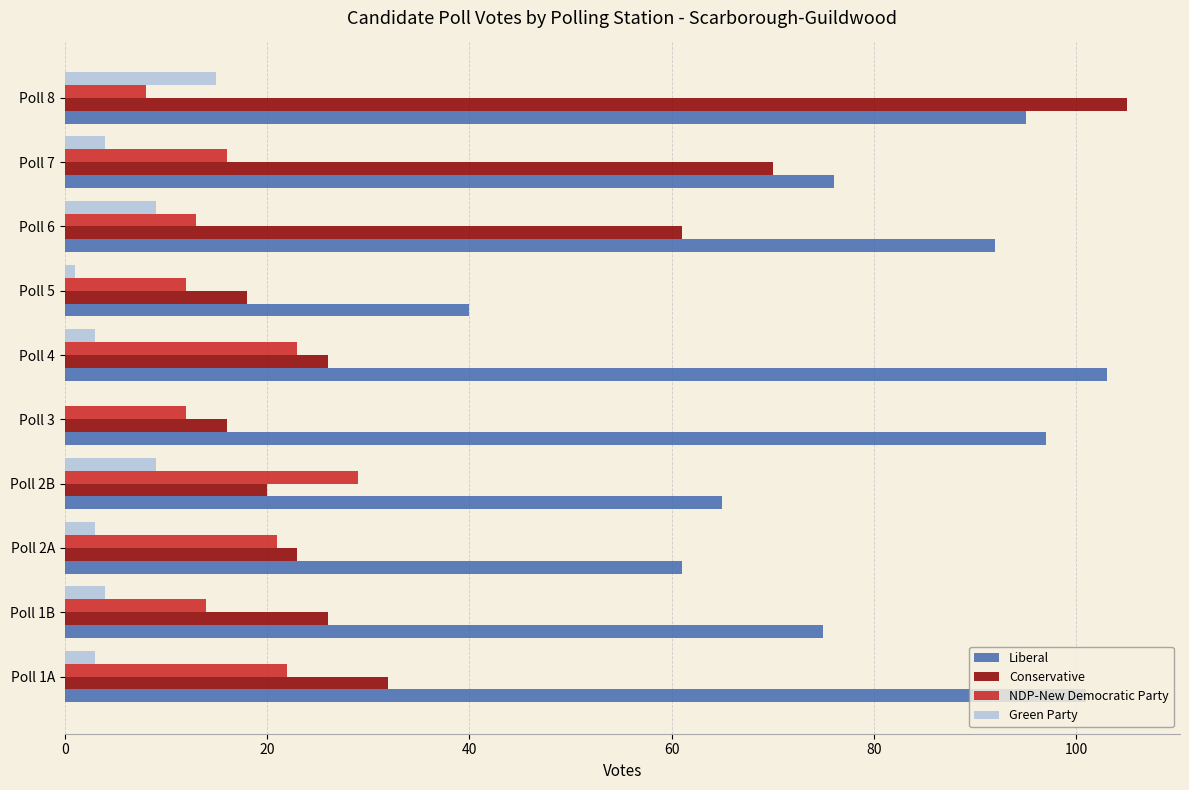

How many series are shown in this chart?

4